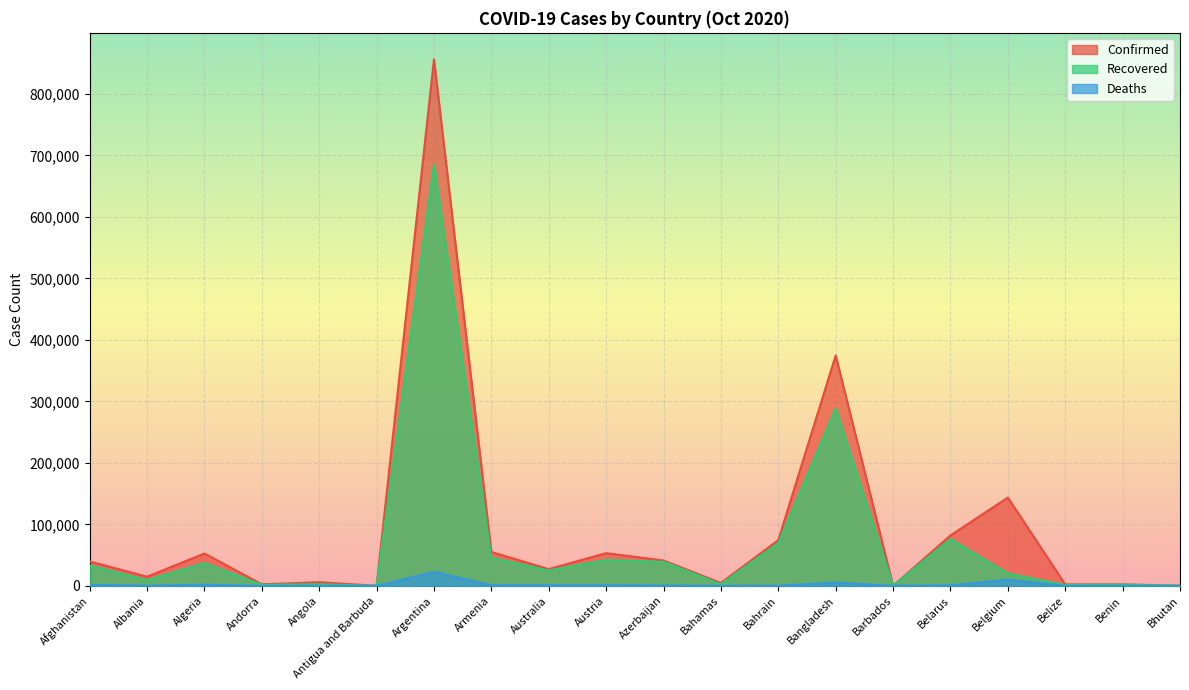

How many data points in Recovered are above 24970?

9